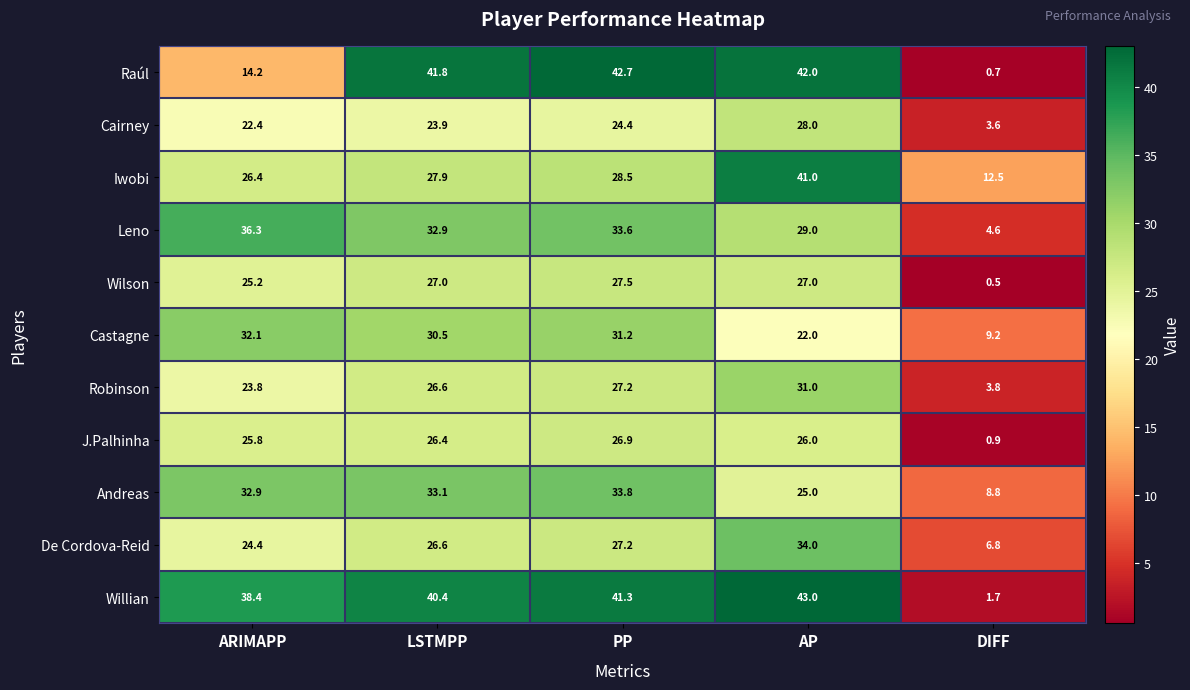

At AP, list the series in order from smallest to largest.

Castagne, Andreas, J.Palhinha, Wilson, Cairney, Leno, Robinson, De Cordova-Reid, Iwobi, Raúl, Willian